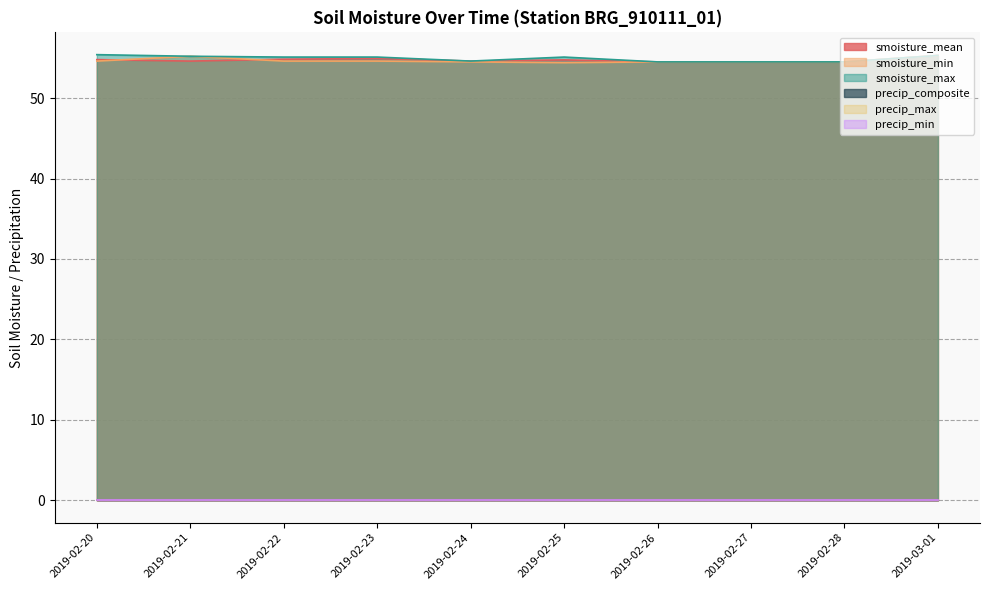

What is the sum of all smoisture_max values?

549.3